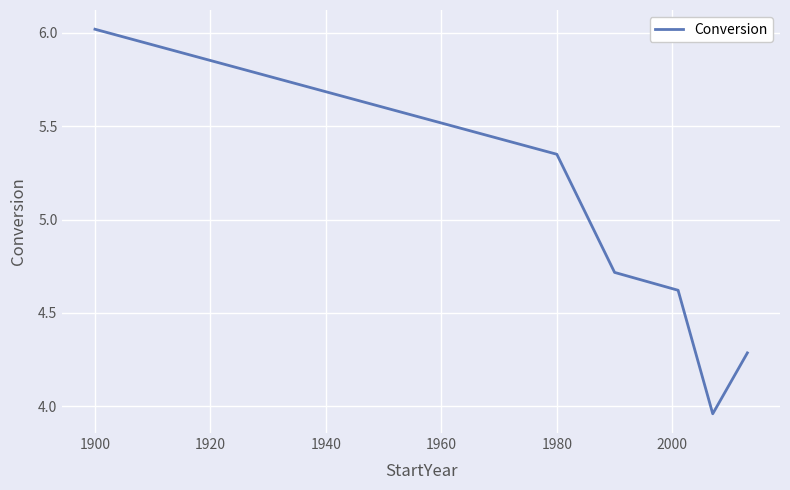

How many categories are shown in the chart?

6